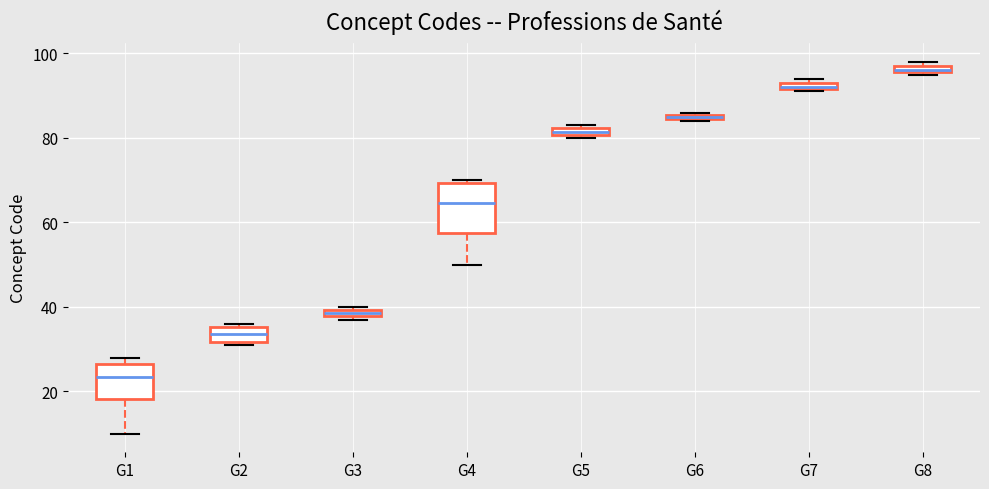

Where is the lower edge of the box for G7 on the y-axis? The values are not printed on the chart, so give them approximately, as read against the axis.

92